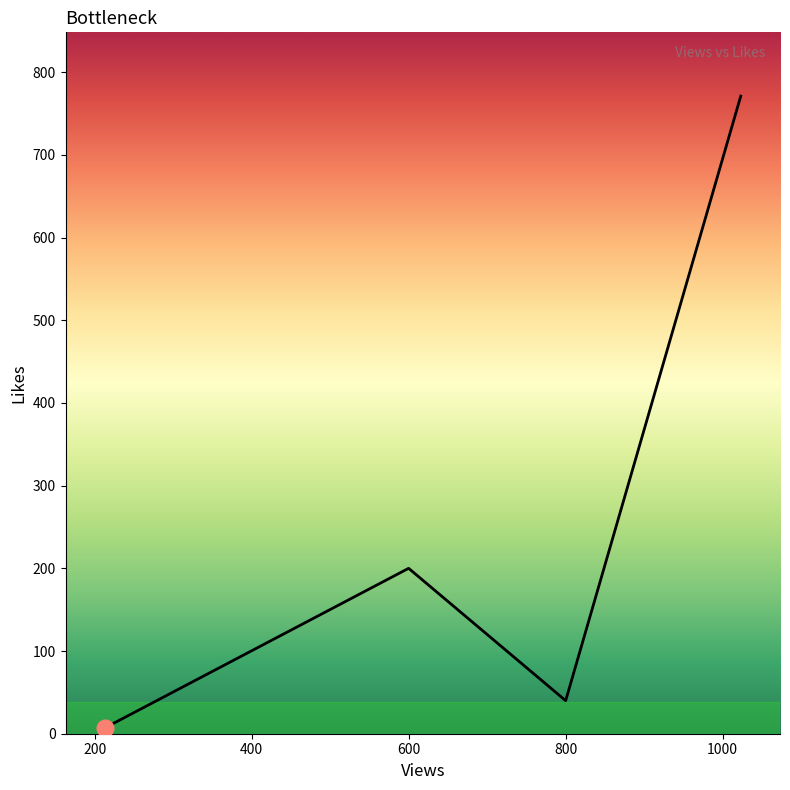

True or false: there are more than 1 points higher than both neighbors.

False